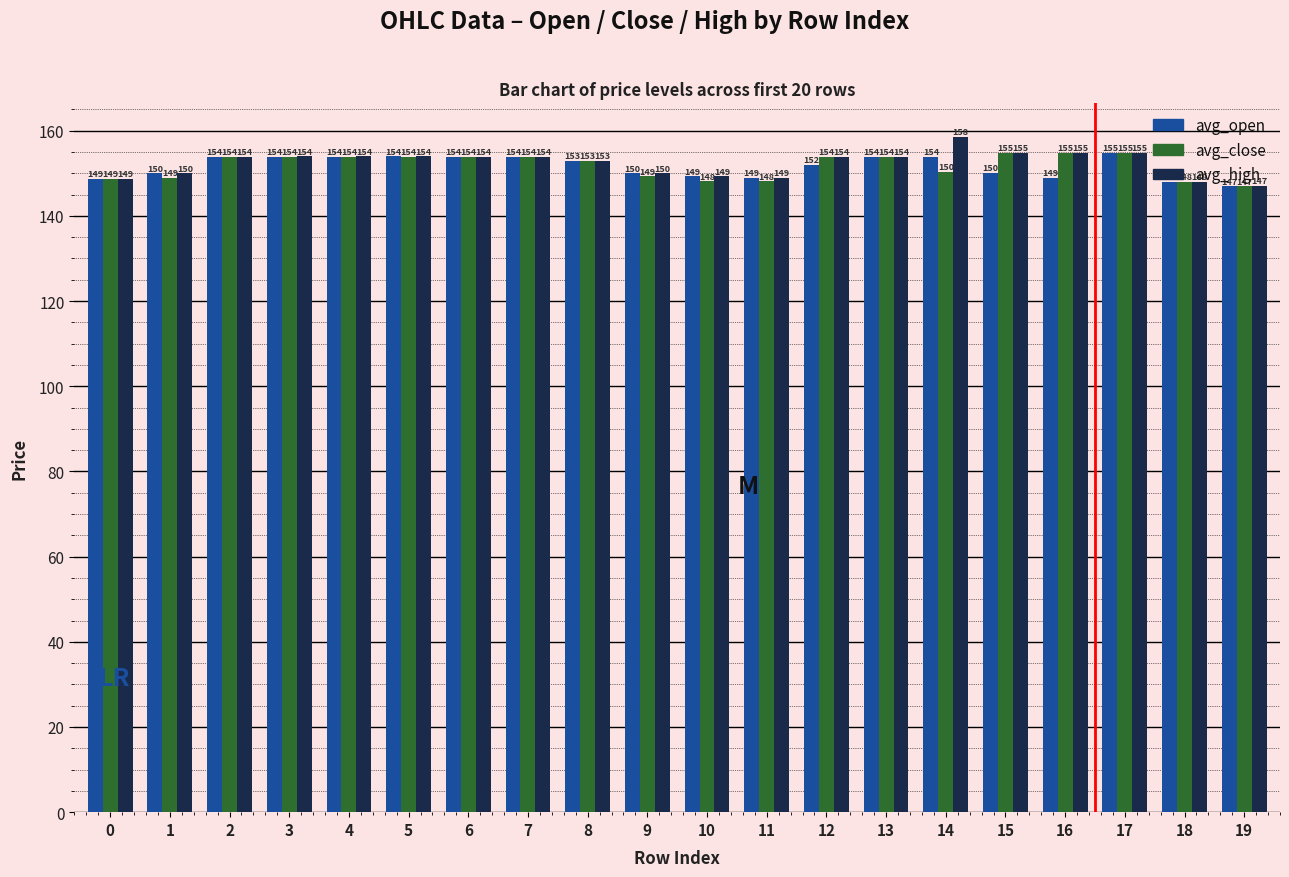

Which label corresponds to the largest value in the chart?

14